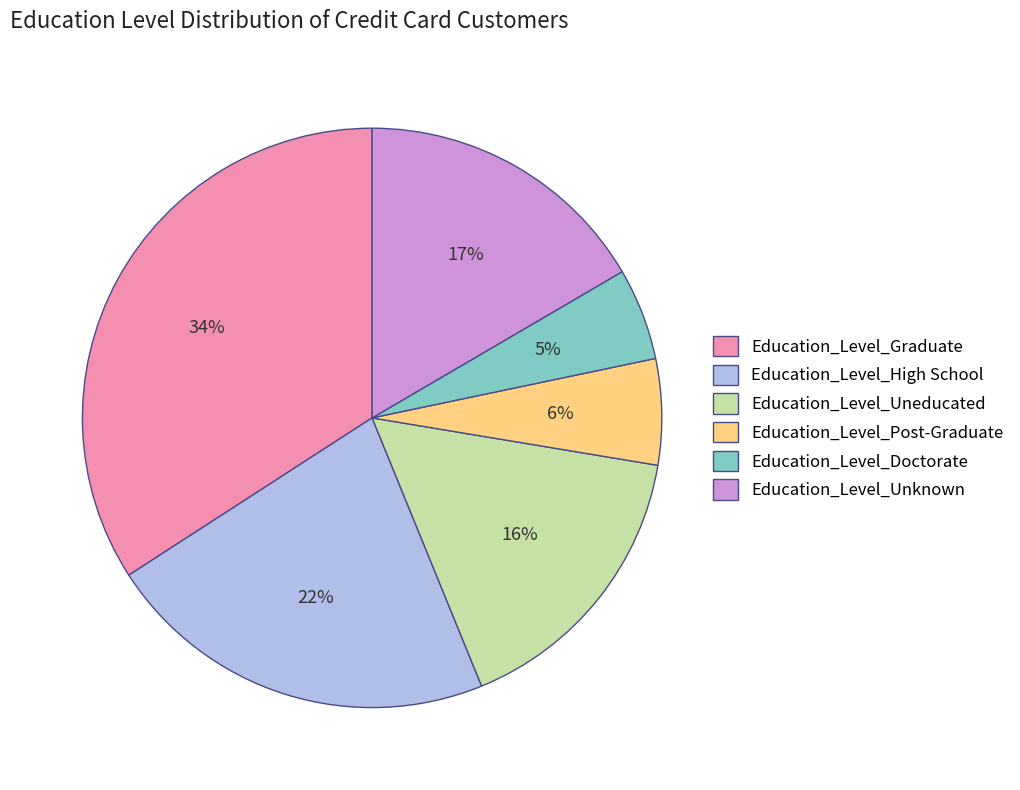

Is it true that Education_Level_Unknown is 8% of the pie?

False